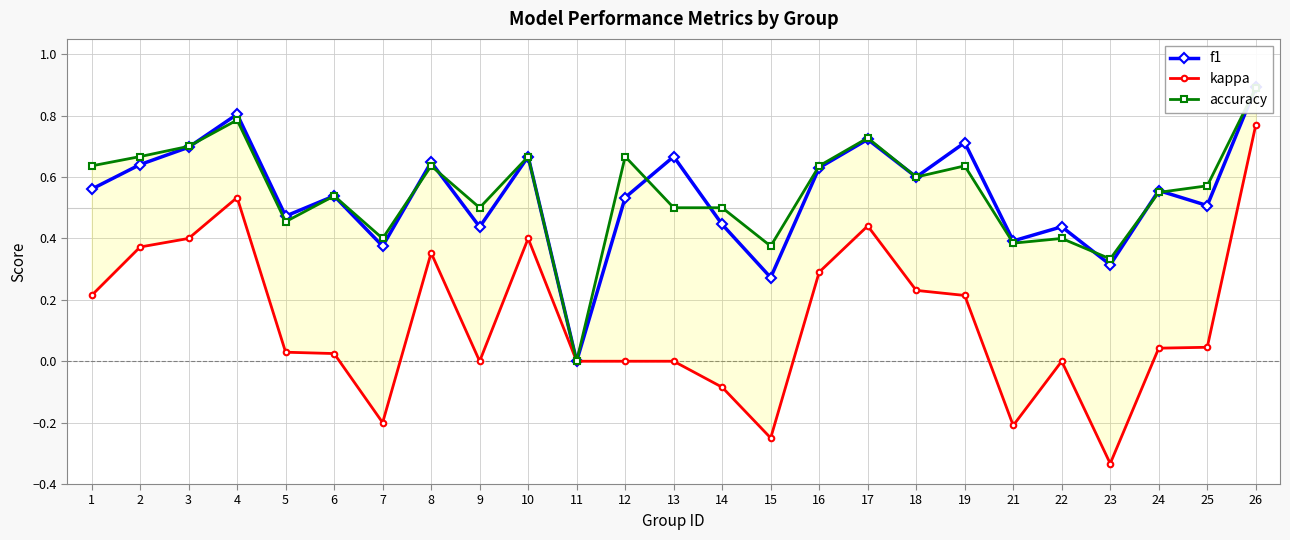

What is the sum of the kappa values at 23 and 17?

0.1